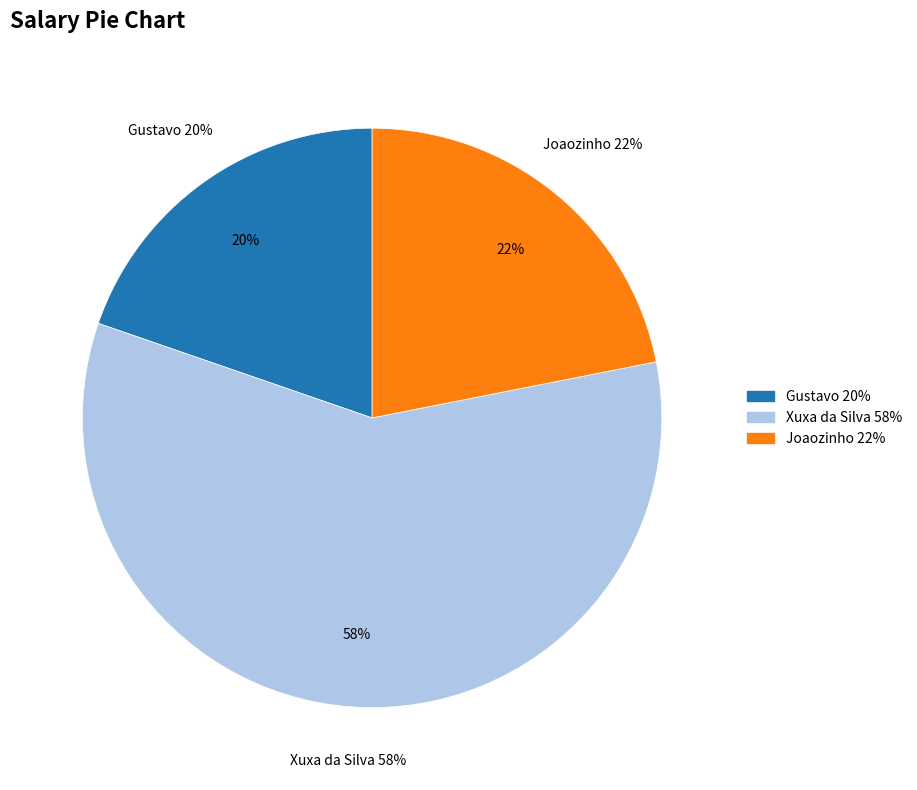

To the nearest percent, what percentage of the pie is Joaozinho?

22%